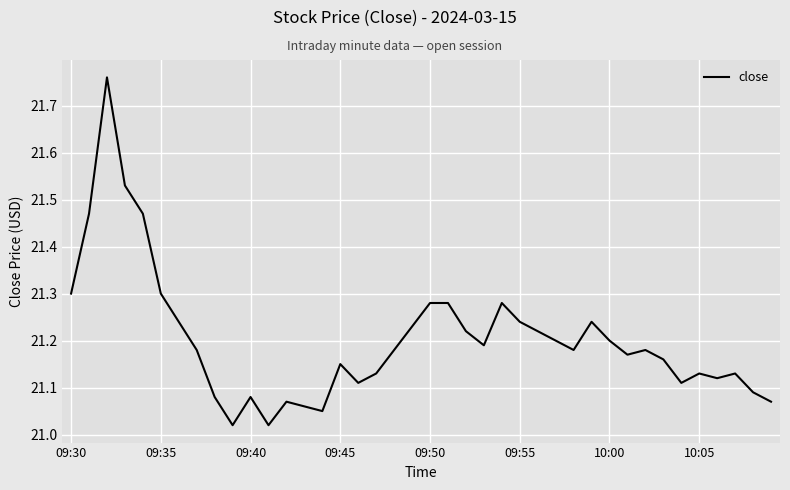

What is the difference between the maximum and minimum values?

0.7